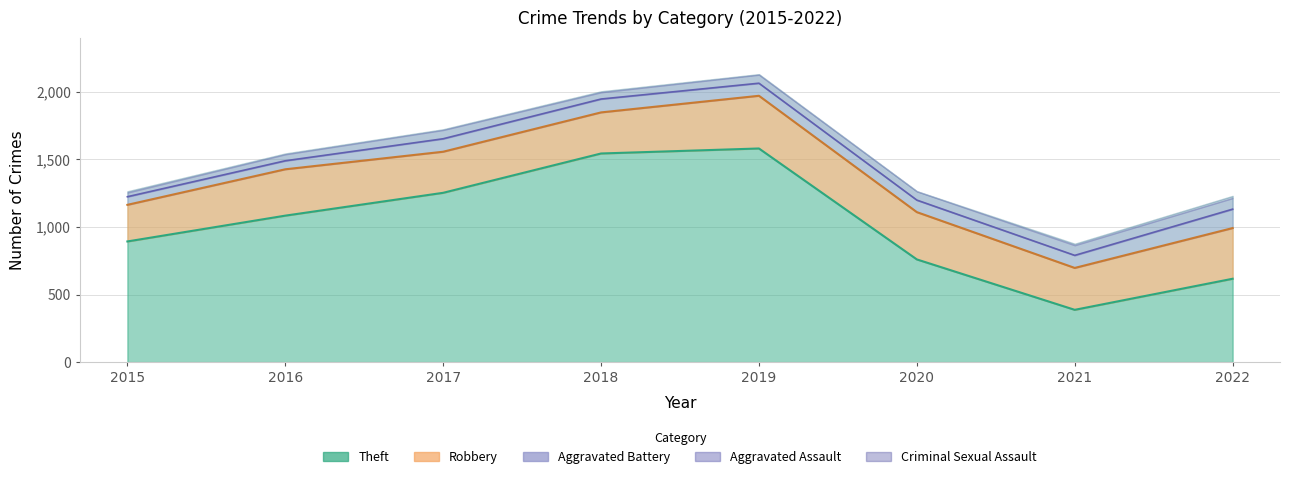

Which series has the largest total across all categories?

Theft